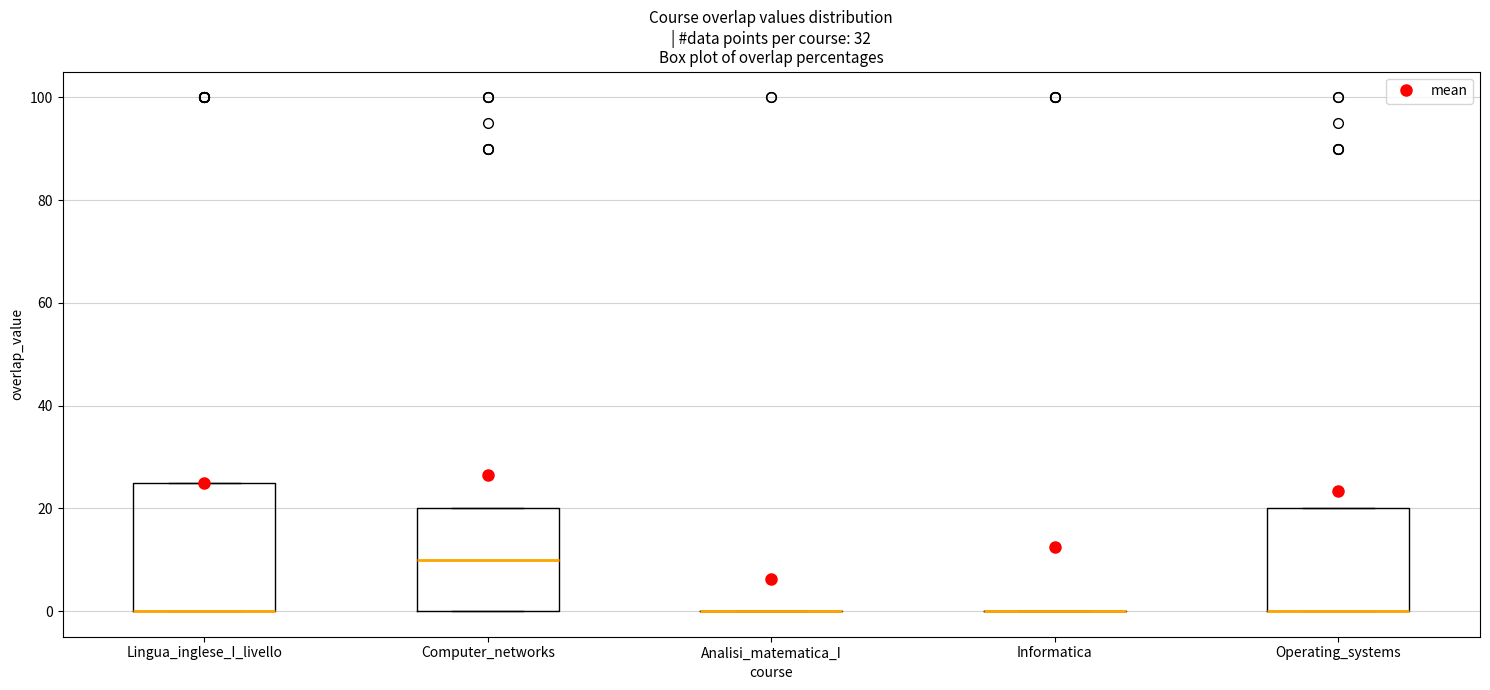

Reading left to right, read every box against the y-axis: the position of its median line, the range the box covers, and the ends of its whiskers. The values are not printed on the chart, so give them approximately, as read against the axis.

Lingua_inglese_I_livello: median 0 (drawn on the box's lower edge), box 0 to 26, whiskers 0 to 26
Computer_networks: median 10, box 0 to 20, whiskers 0 to 20
Analisi_matematica_I: box collapsed to a line at 0, whiskers 0 to 0
Informatica: box collapsed to a line at 0, whiskers 0 to 0
Operating_systems: median 0 (drawn on the box's lower edge), box 0 to 20, whiskers 0 to 20